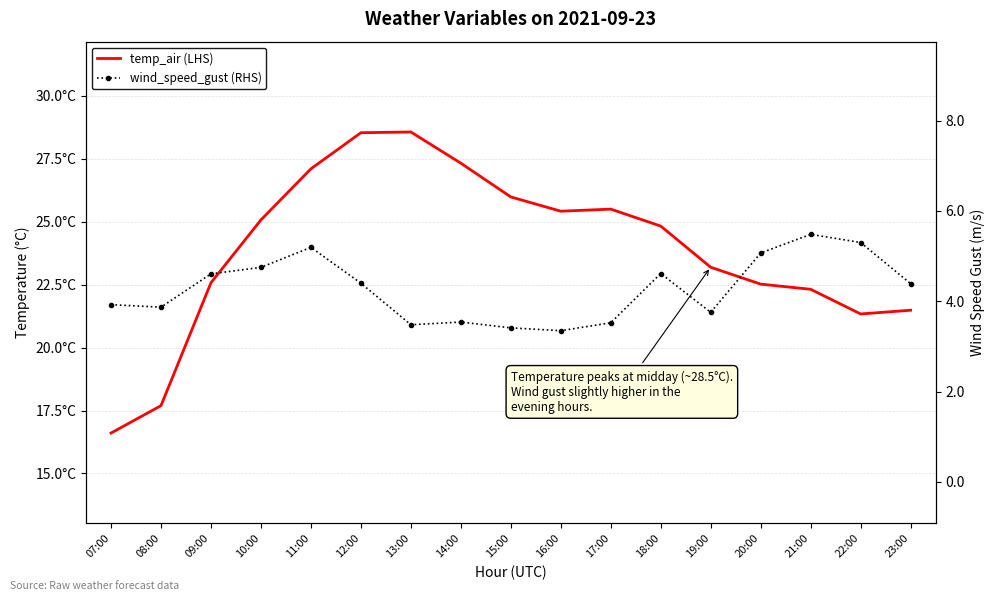

What is the spread (max minus min) of values at 21:00?

16.8